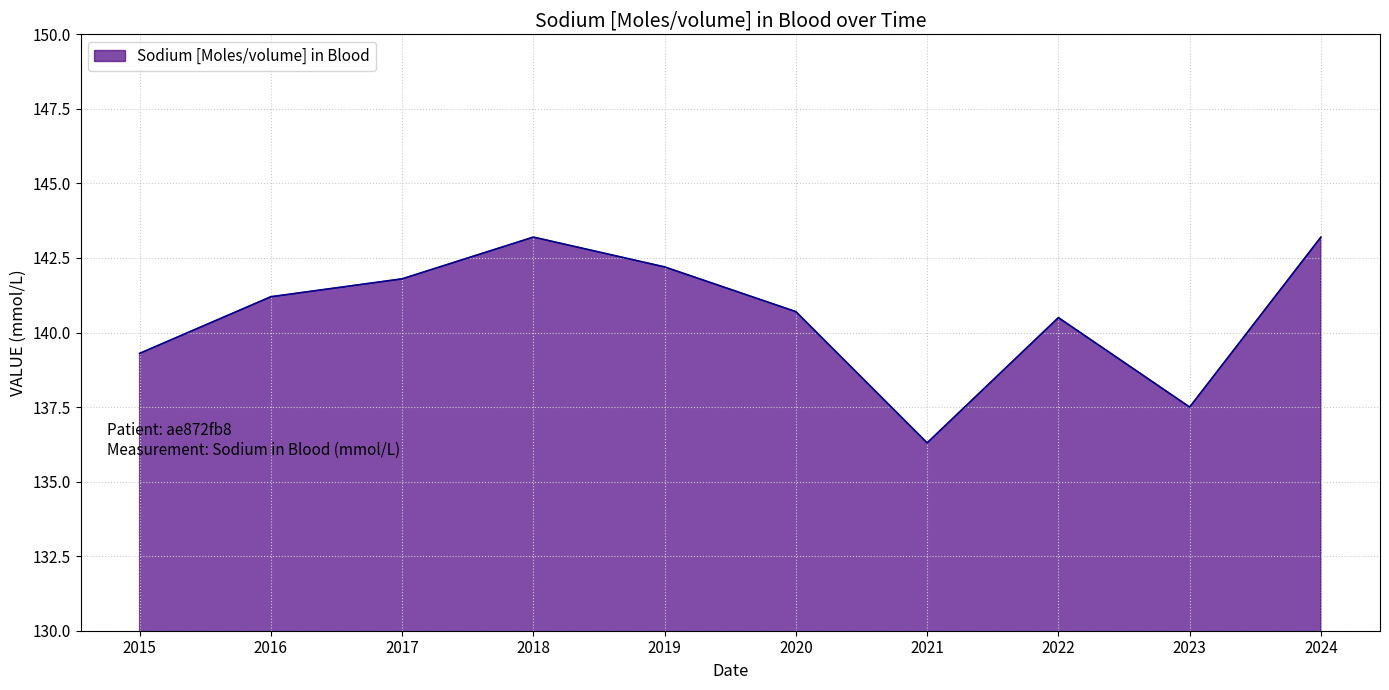

Reading left to right, list all the values displayed in this chart.

139.3	141.2	141.8	143.2	142.2	140.7	136.3	140.5	137.5	143.2